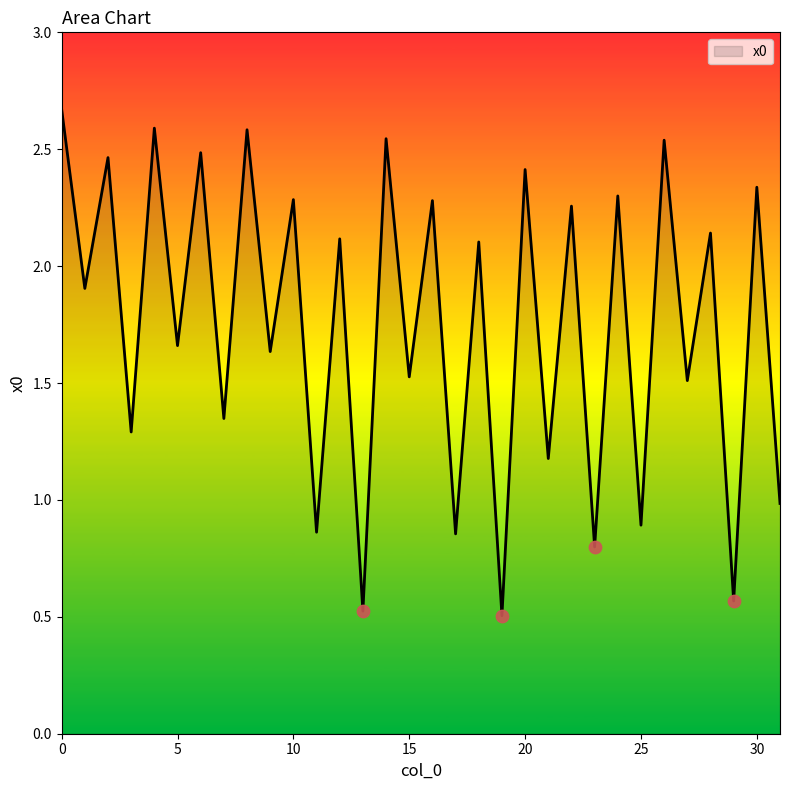

What is the difference between the maximum and minimum values?

2.2